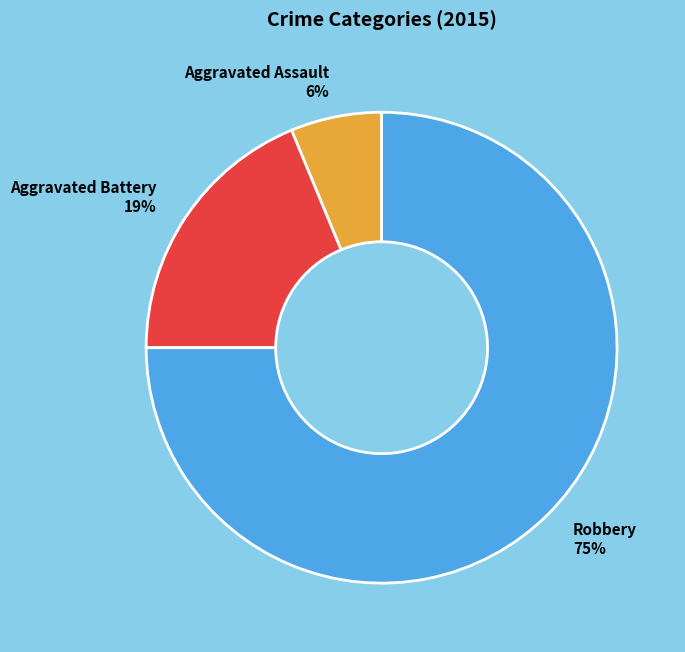

Is there any slice that represents more than half of the pie?

Yes